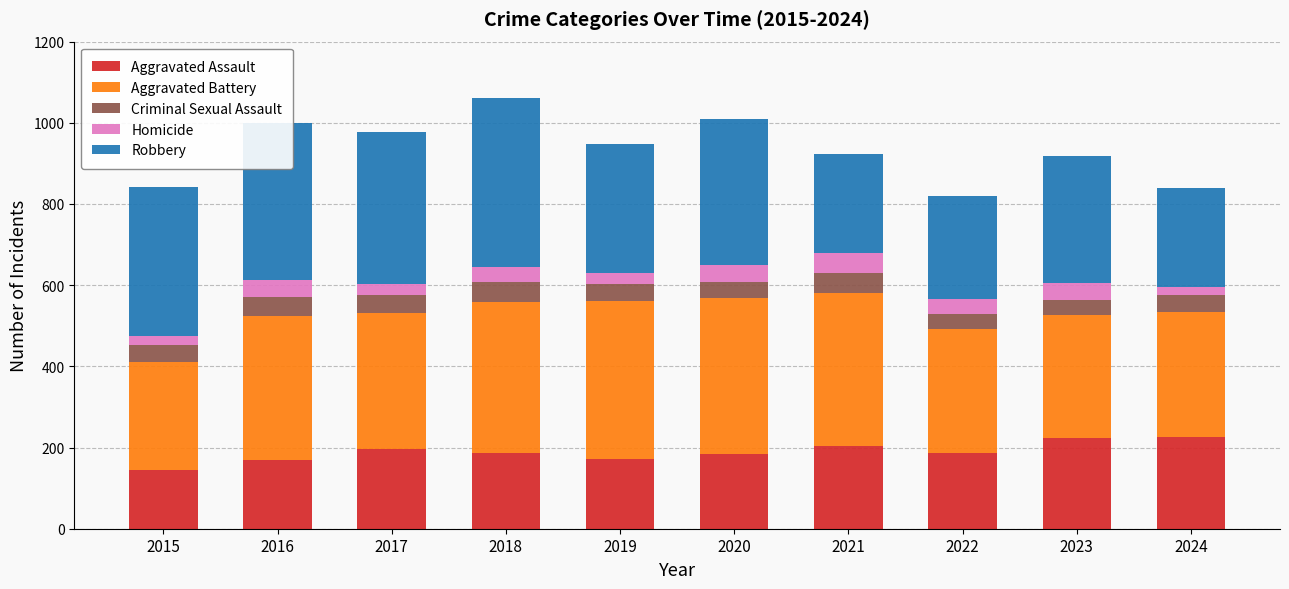

What is the difference between the second highest and minimum values in the Aggravated Assault series?

79